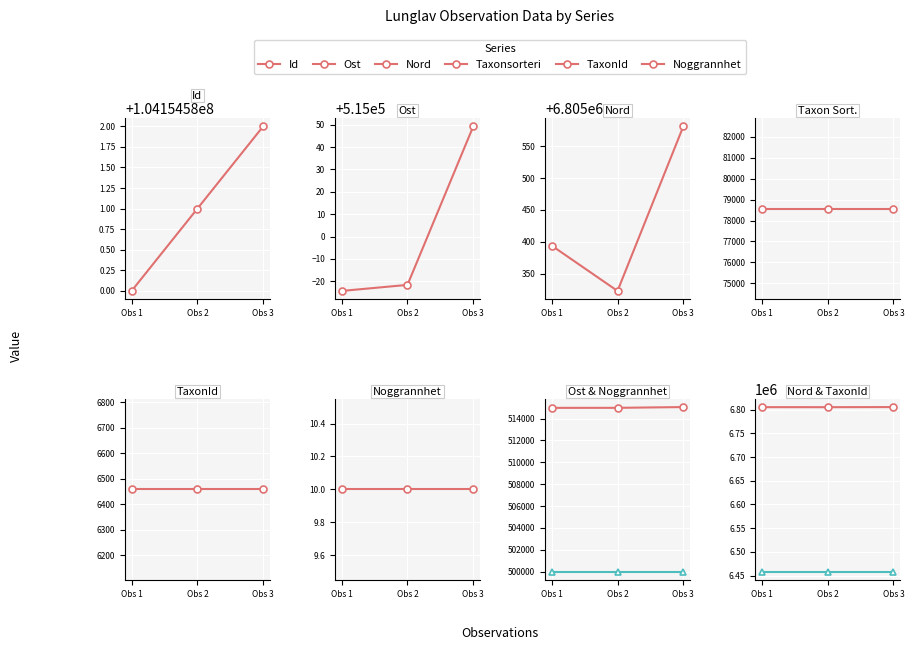

True or false: Noggrannhet has a value of 219433.7 at Obs 1.

False